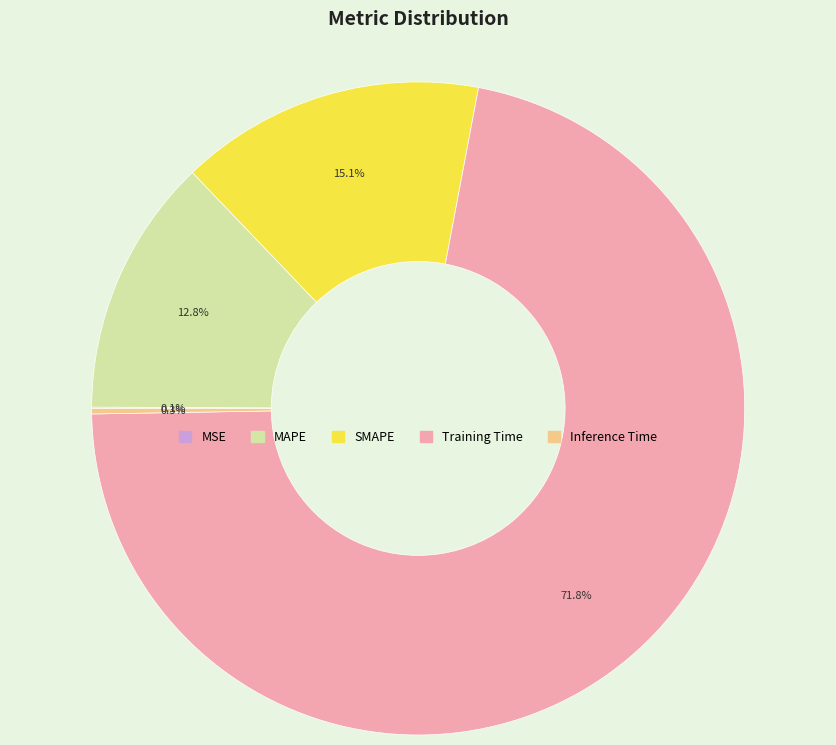

Which category has the biggest portion of the pie?

Training Time